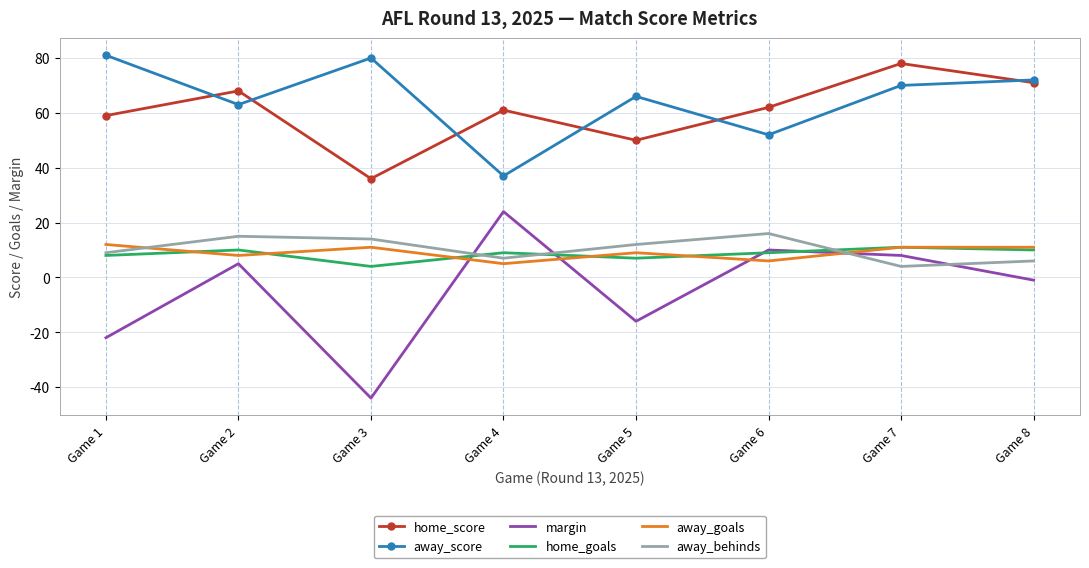

Where is the first local minimum for away_score?

Game 2